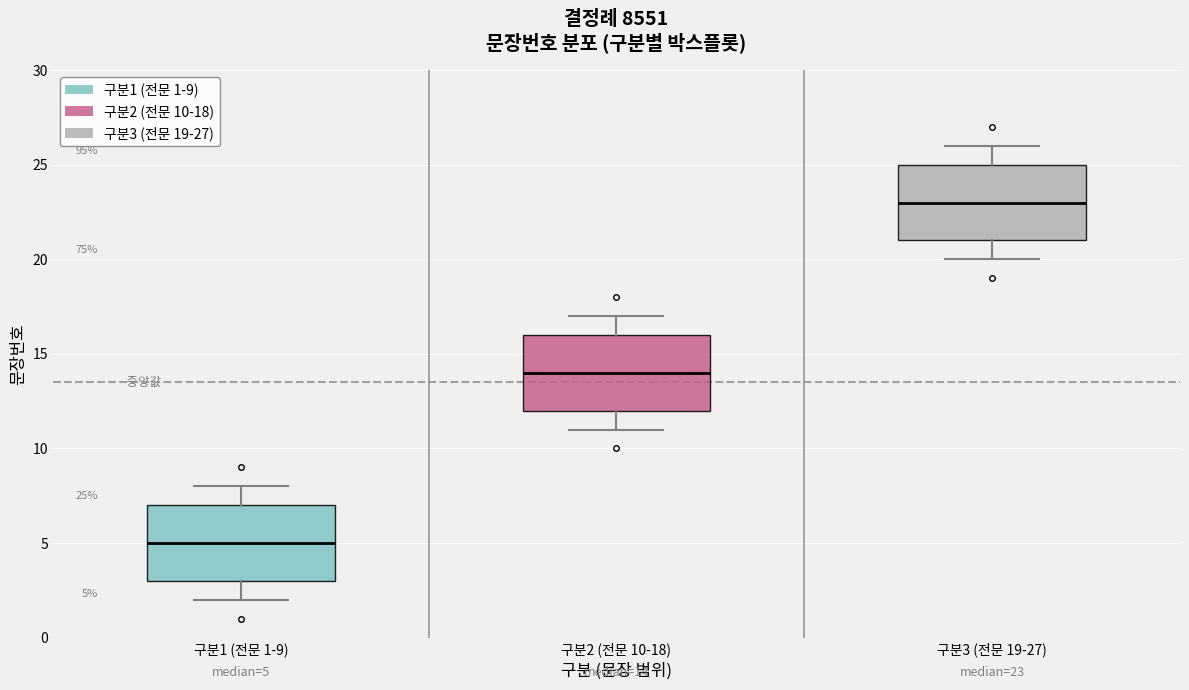

Which box's median line is the lowest?

구분1 (전문 1-9)